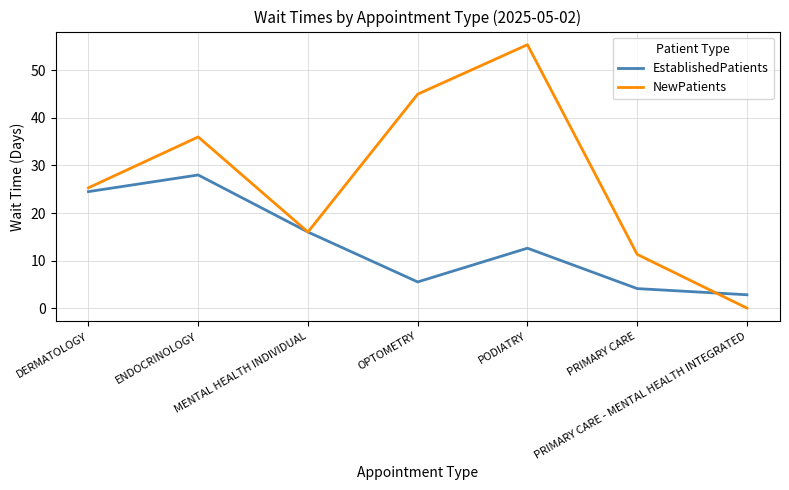

At which label does EstablishedPatients first exceed 12?

DERMATOLOGY